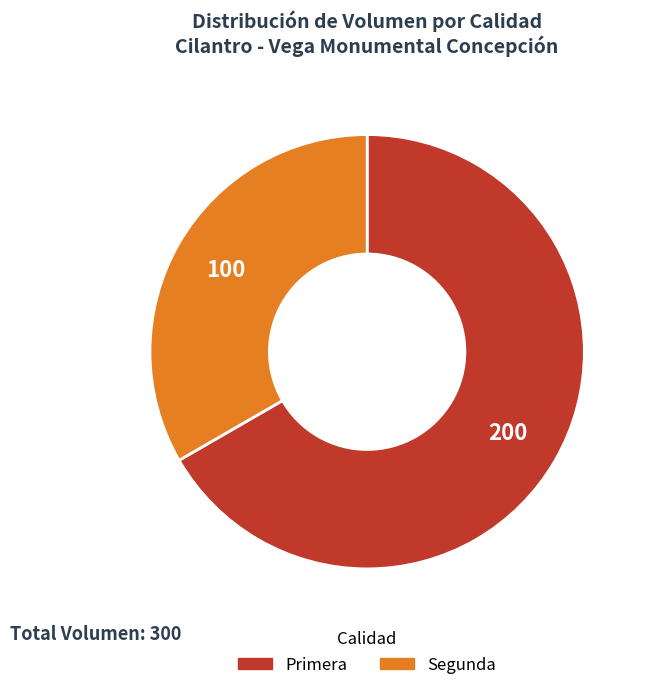

How many slices are in this pie chart?

2